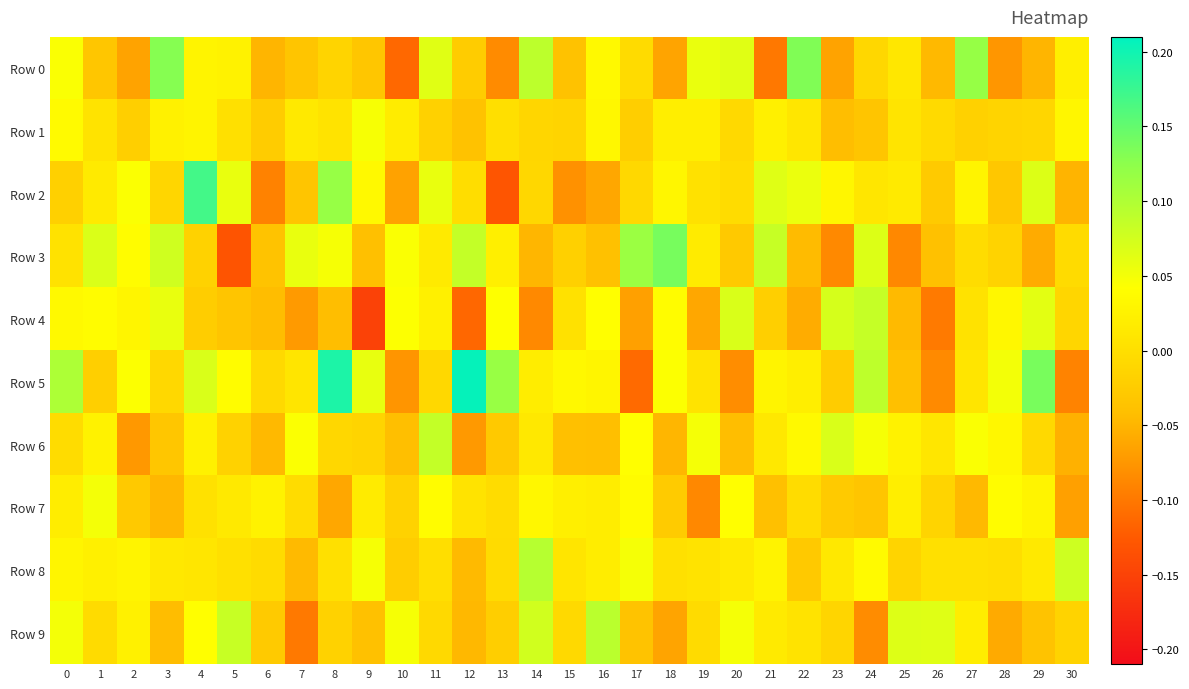

Reading left to right, list all the values displayed in this chart.

Row 0: 0=0.0	1=-0.0	2=-0.1	3=0.1	4=0.0	5=0.0	6=-0.0	7=-0.0	8=-0.0	9=-0.0	10=-0.1	11=0.1	12=-0.0	13=-0.1	14=0.1	15=-0.0	16=0.0	17=-0.0	18=-0.1	19=0.1	20=0.1	21=-0.1	22=0.1	23=-0.1	24=-0.0	25=0.0	26=-0.0	27=0.1	28=-0.1	29=-0.1	30=0.0
Row 1: 0=0.0	1=0.0	2=-0.0	3=0.0	4=0.0	5=0.0	6=-0.0	7=0.0	8=0.0	9=0.0	10=0.0	11=-0.0	12=-0.0	13=0.0	14=-0.0	15=-0.0	16=0.0	17=-0.0	18=0.0	19=0.0	20=-0.0	21=0.0	22=0.0	23=-0.0	24=-0.0	25=0.0	26=-0.0	27=-0.0	28=-0.0	29=-0.0	30=0.0
Row 2: 0=-0.0	1=0.0	2=0.0	3=-0.0	4=0.2	5=0.1	6=-0.1	7=-0.0	8=0.1	9=0.0	10=-0.1	11=0.1	12=-0.0	13=-0.1	14=-0.0	15=-0.1	16=-0.1	17=-0.0	18=0.0	19=0.0	20=-0.0	21=0.1	22=0.1	23=0.0	24=0.0	25=0.0	26=-0.0	27=0.0	28=-0.0	29=0.1	30=-0.1
Row 3: 0=0.0	1=0.1	2=0.0	3=0.1	4=-0.0	5=-0.1	6=-0.0	7=0.1	8=0.0	9=-0.0	10=0.0	11=0.0	12=0.1	13=0.0	14=-0.0	15=-0.0	16=-0.0	17=0.1	18=0.1	19=0.0	20=-0.0	21=0.1	22=-0.0	23=-0.1	24=0.1	25=-0.1	26=-0.0	27=-0.0	28=-0.0	29=-0.1	30=-0.0
Row 4: 0=0.0	1=0.0	2=0.0	3=0.1	4=-0.0	5=-0.0	6=-0.0	7=-0.1	8=-0.0	9=-0.2	10=0.0	11=0.0	12=-0.1	13=0.0	14=-0.1	15=0.0	16=0.0	17=-0.1	18=0.0	19=-0.1	20=0.1	21=-0.0	22=-0.1	23=0.1	24=0.1	25=-0.0	26=-0.1	27=0.0	28=0.0	29=0.1	30=-0.0
Row 5: 0=0.1	1=-0.0	2=0.0	3=-0.0	4=0.1	5=0.0	6=-0.0	7=0.0	8=0.2	9=0.1	10=-0.1	11=-0.0	12=0.2	13=0.1	14=0.0	15=0.0	16=0.0	17=-0.1	18=0.0	19=0.0	20=-0.1	21=0.0	22=0.0	23=-0.0	24=0.1	25=-0.0	26=-0.1	27=0.0	28=0.1	29=0.1	30=-0.1
Row 6: 0=-0.0	1=0.0	2=-0.1	3=-0.0	4=0.0	5=-0.0	6=-0.0	7=0.0	8=-0.0	9=-0.0	10=-0.0	11=0.1	12=-0.1	13=-0.0	14=0.0	15=-0.0	16=-0.0	17=0.0	18=-0.0	19=0.0	20=-0.0	21=0.0	22=0.0	23=0.1	24=0.0	25=0.0	26=0.0	27=0.0	28=0.0	29=-0.0	30=-0.1
Row 7: 0=0.0	1=0.0	2=-0.0	3=-0.0	4=0.0	5=0.0	6=0.0	7=-0.0	8=-0.1	9=0.0	10=-0.0	11=0.0	12=0.0	13=-0.0	14=0.0	15=0.0	16=0.0	17=0.0	18=-0.0	19=-0.1	20=0.0	21=-0.0	22=-0.0	23=-0.0	24=-0.0	25=0.0	26=-0.0	27=-0.0	28=0.0	29=0.0	30=-0.1
Row 8: 0=0.0	1=0.0	2=0.0	3=0.0	4=0.0	5=0.0	6=-0.0	7=-0.0	8=0.0	9=0.0	10=-0.0	11=-0.0	12=-0.0	13=-0.0	14=0.1	15=0.0	16=0.0	17=0.0	18=0.0	19=0.0	20=0.0	21=0.0	22=-0.0	23=0.0	24=0.0	25=-0.0	26=0.0	27=0.0	28=-0.0	29=0.0	30=0.1
Row 9: 0=0.0	1=-0.0	2=0.0	3=-0.0	4=0.0	5=0.1	6=-0.0	7=-0.1	8=-0.0	9=-0.0	10=0.0	11=-0.0	12=-0.0	13=-0.0	14=0.1	15=-0.0	16=0.1	17=-0.0	18=-0.1	19=-0.0	20=0.0	21=0.0	22=0.0	23=-0.0	24=-0.1	25=0.1	26=0.1	27=0.0	28=-0.1	29=-0.0	30=-0.0